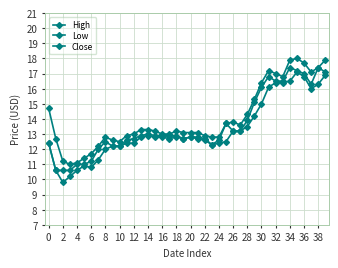

What is the value of the Low point at the 40th from the left?

16.9